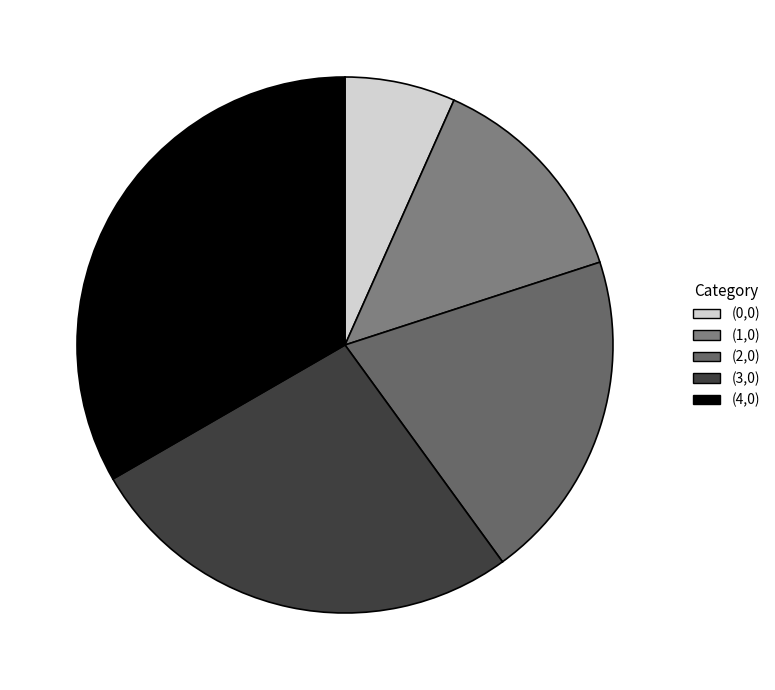

Which has a higher value, (4,0) or (1,0)?

(4,0)